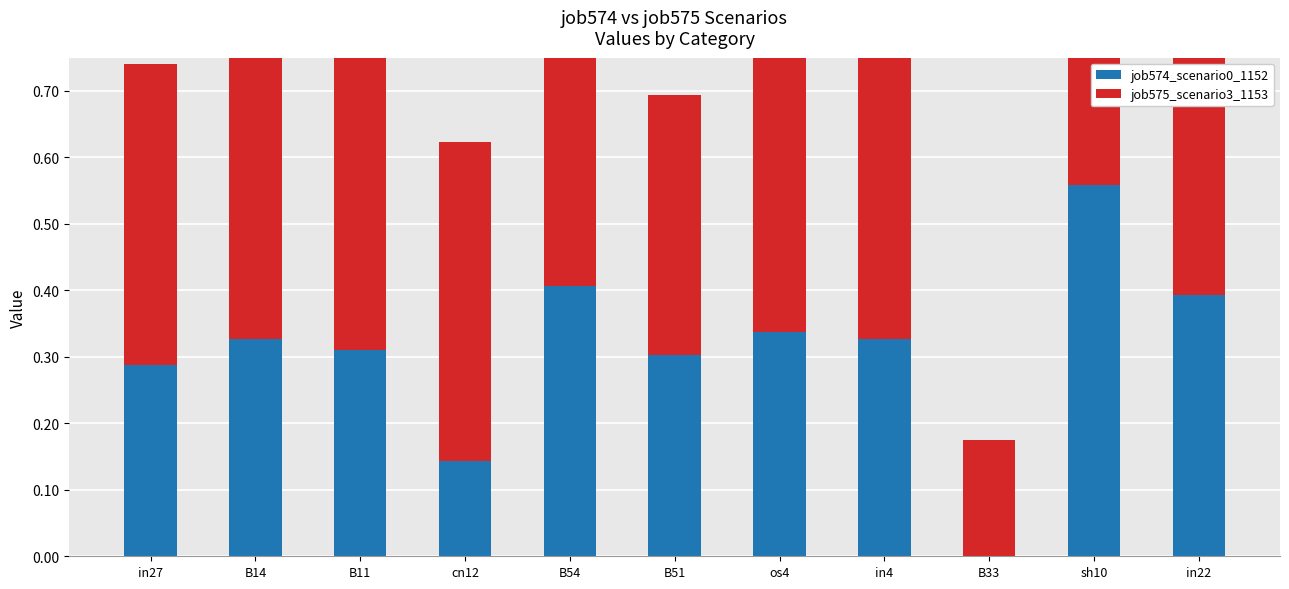

The value of job575_scenario3_1153 at B54 is 0.4. True or false?

True